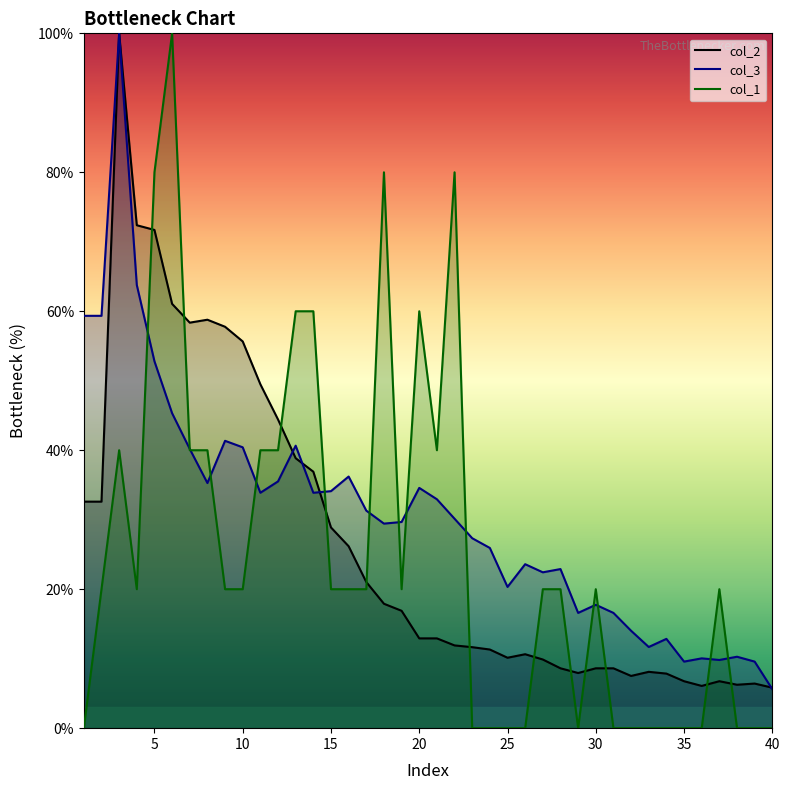

Rank the series at 10 from highest to lowest value.

col_2, col_3, col_1